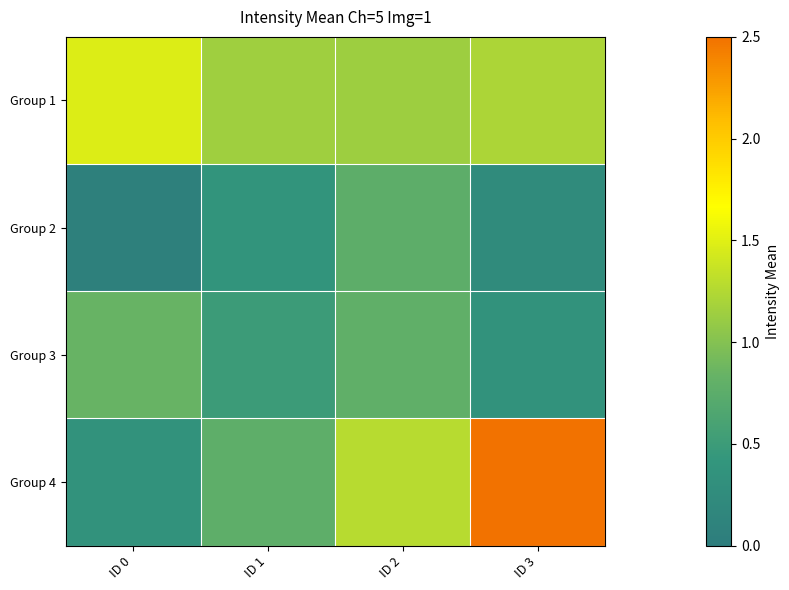

Reading right to left, what are all the values shown in this chart?

Group 1: ID 3=1.2	ID 2=1.1	ID 1=1.1	ID 0=1.5
Group 2: ID 3=0.2	ID 2=0.8	ID 1=0.4	ID 0=0.1
Group 3: ID 3=0.4	ID 2=0.8	ID 1=0.5	ID 0=0.8
Group 4: ID 3=2.5	ID 2=1.3	ID 1=0.8	ID 0=0.4